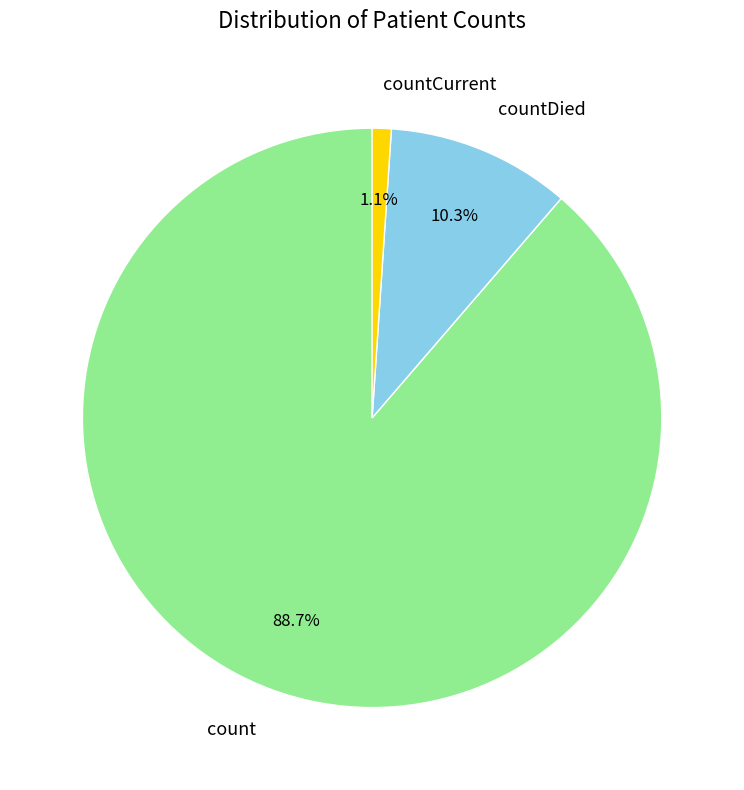

How much of the chart is everything except countCurrent?

98.9%